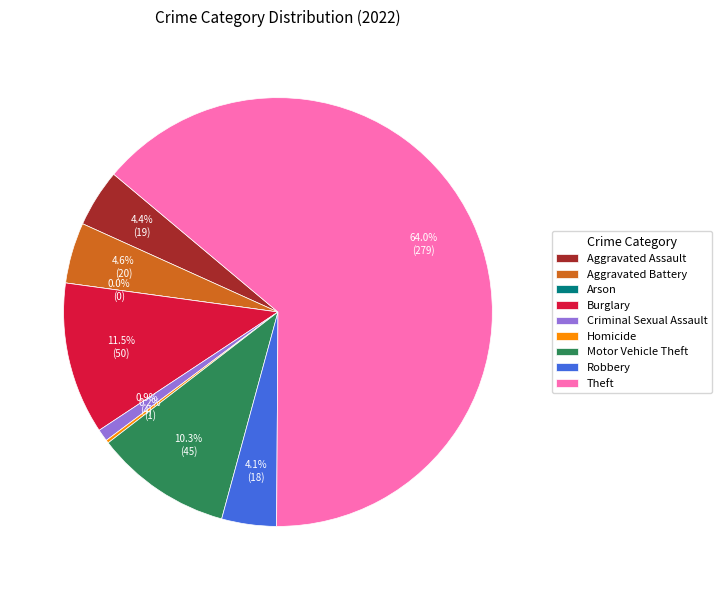

Does any single category account for the majority?

Yes